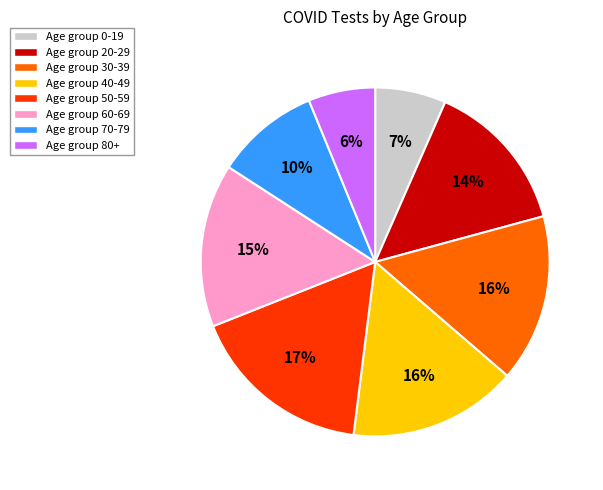

Does any single category account for the majority?

No